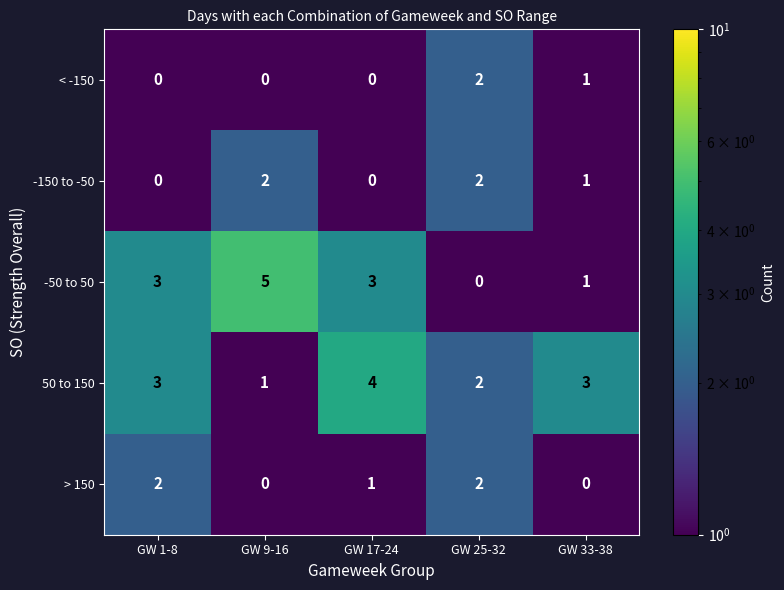

What is the sum of the -50 to 50 values at GW 33-38 and GW 17-24?

4